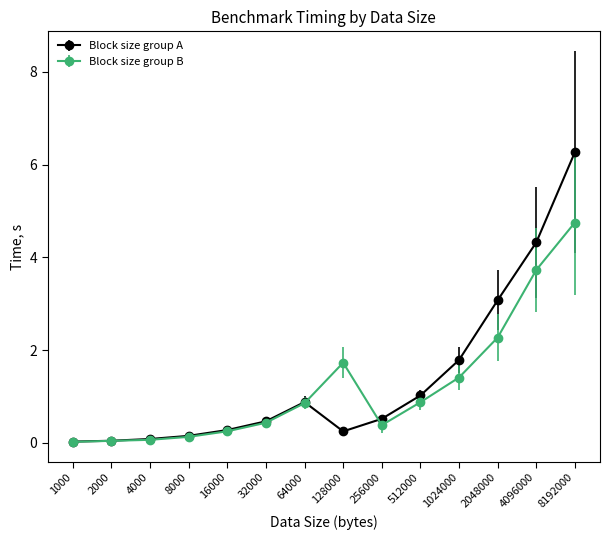

At which category is the sum across all series the highest?

8192000